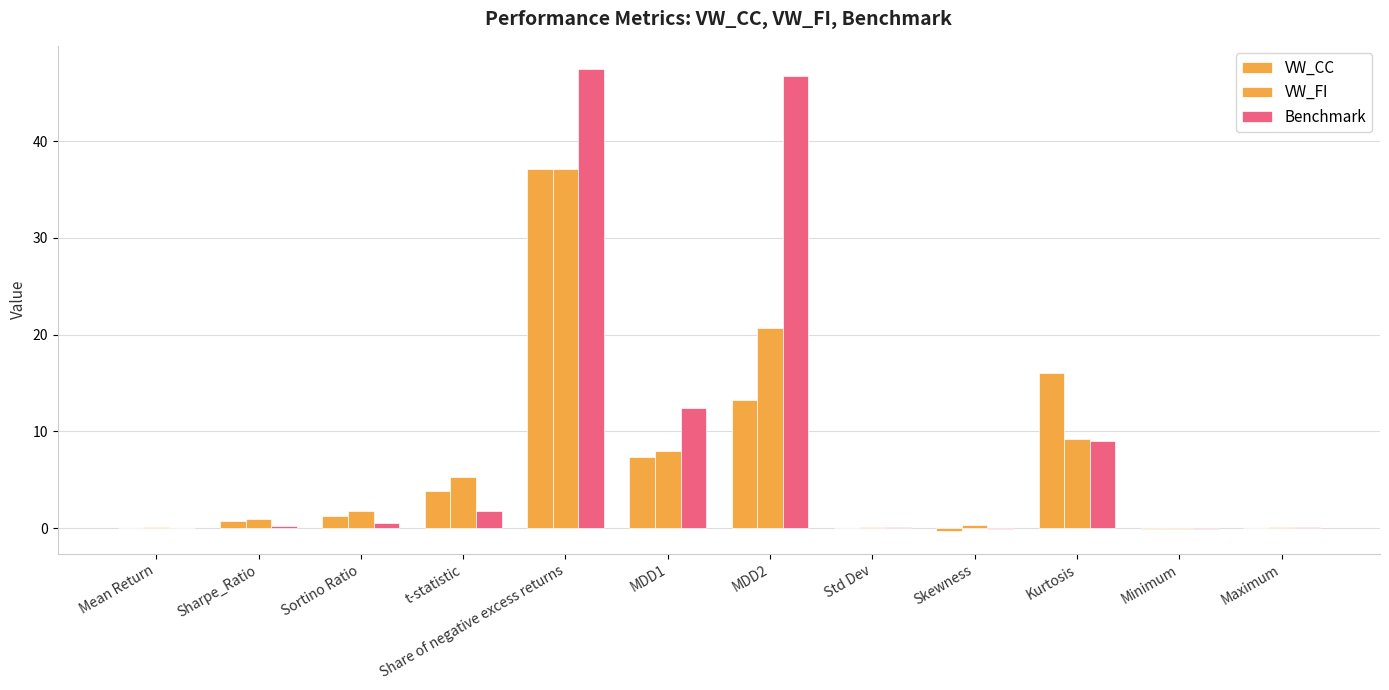

What is the average value of the Benchmark series?

9.9